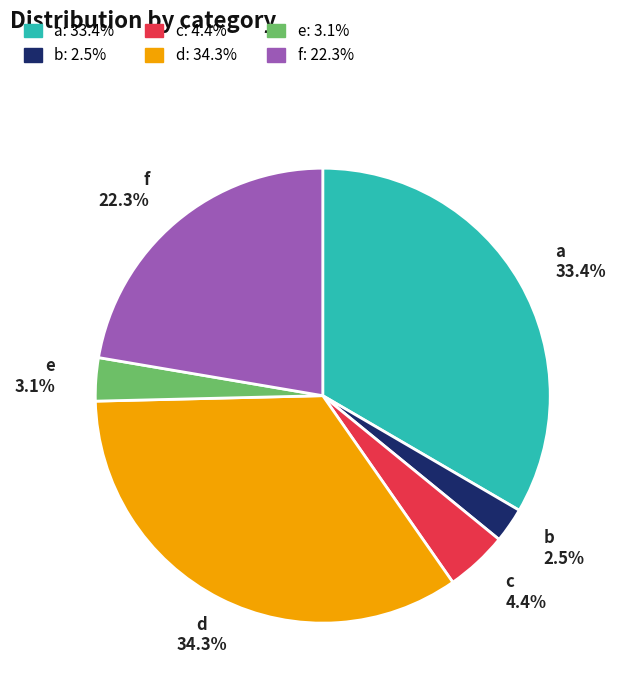

Does e represent more than half of the total?

No